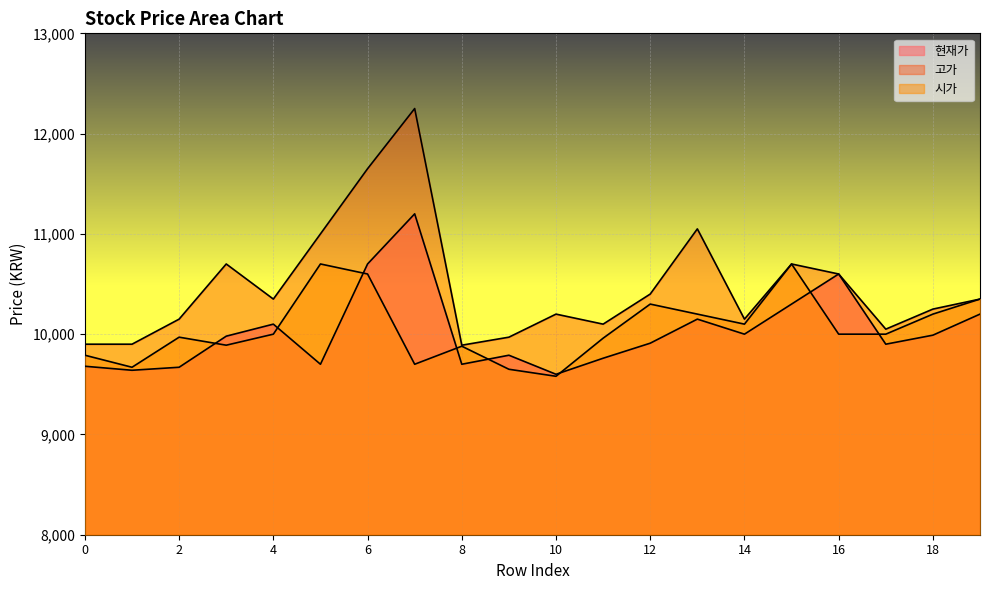

Is it true that 현재가 equals 9680 at 0?

True